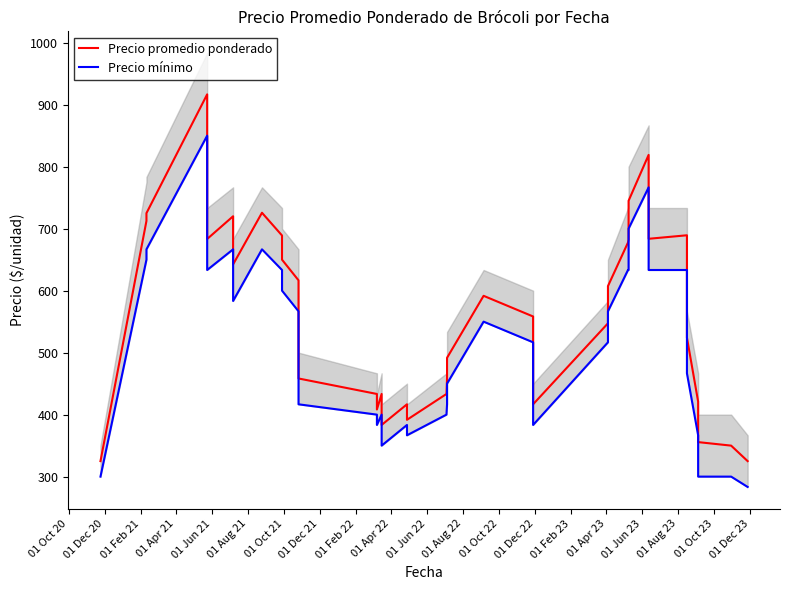

What is the difference between the maximum and minimum values in the Precio promedio ponderado series?

591.7